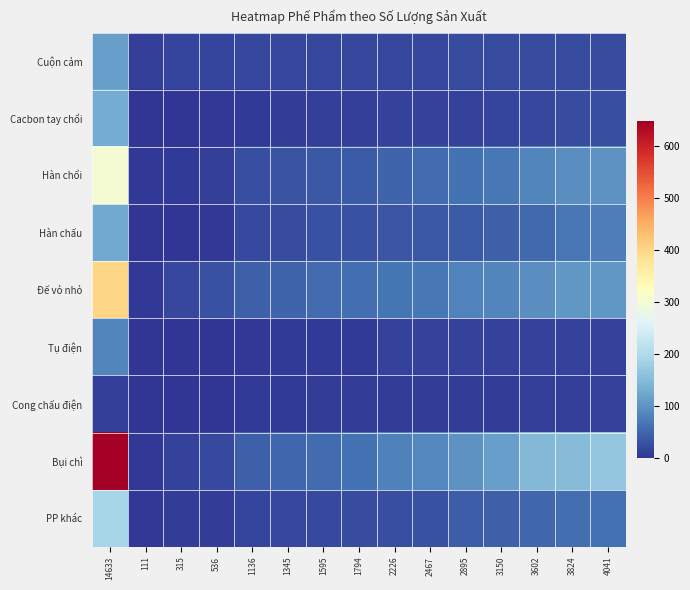

What is the spread (max minus min) of values at 2226?

70